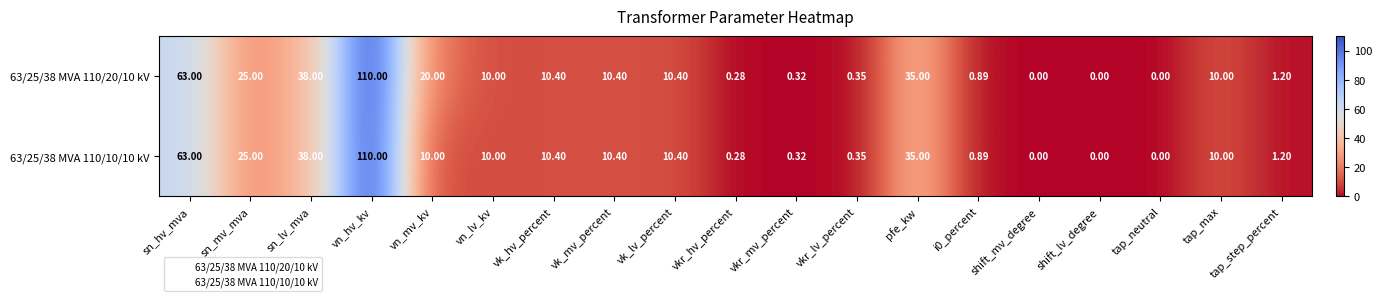

List the series in order of their overall mean, lowest first.

63/25/38 MVA 110/10/10 kV, 63/25/38 MVA 110/20/10 kV